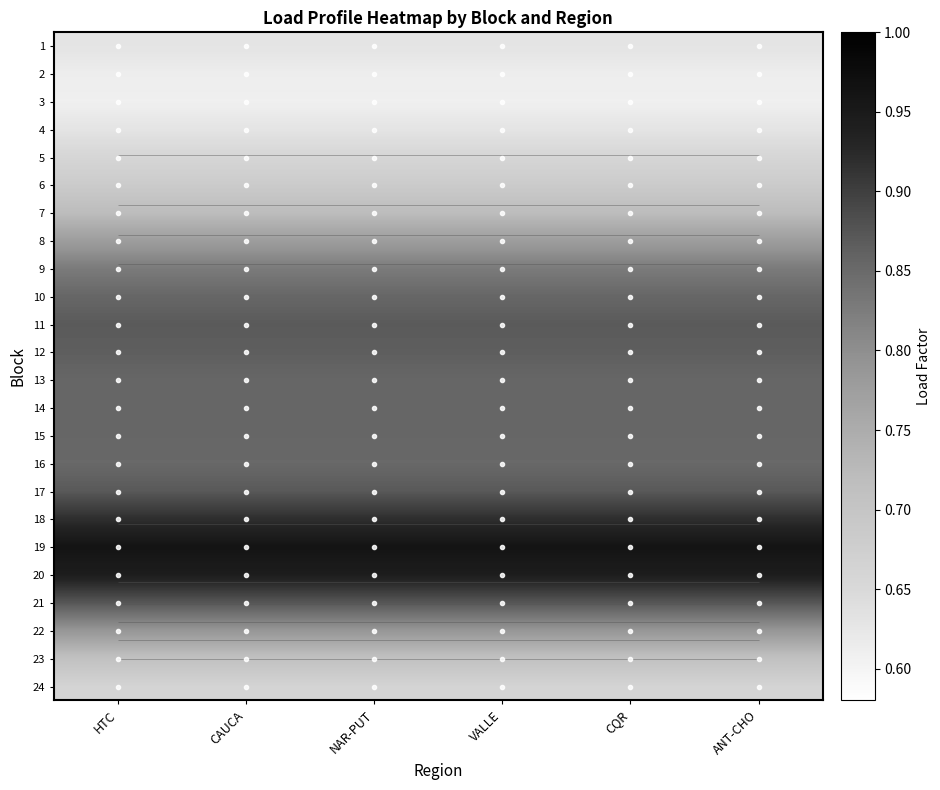

Which series changed the most between HTC and NAR-PUT?

1